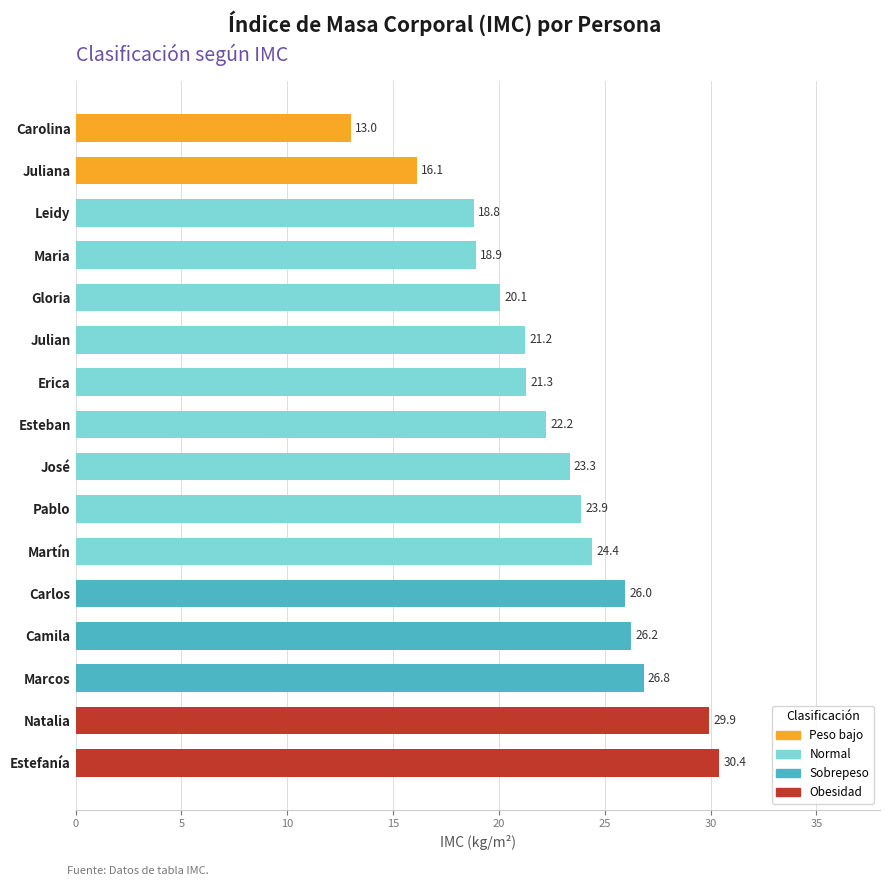

What is the change in value from Estefanía to Marcos?

-3.6